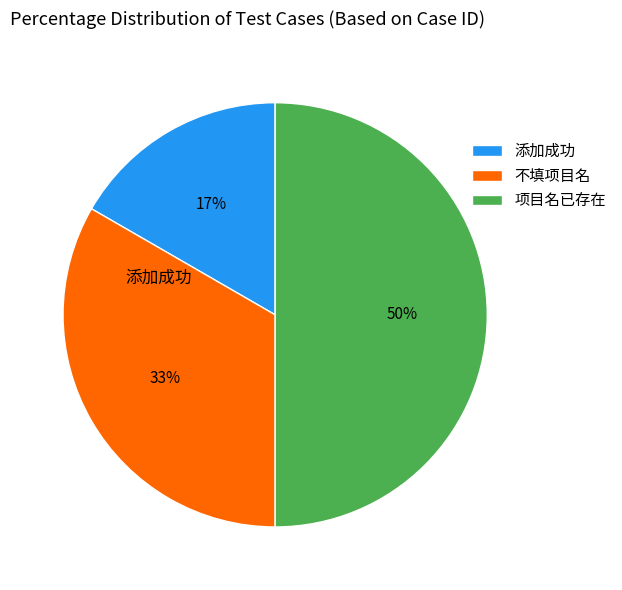

Is 添加成功 the majority of the pie?

No